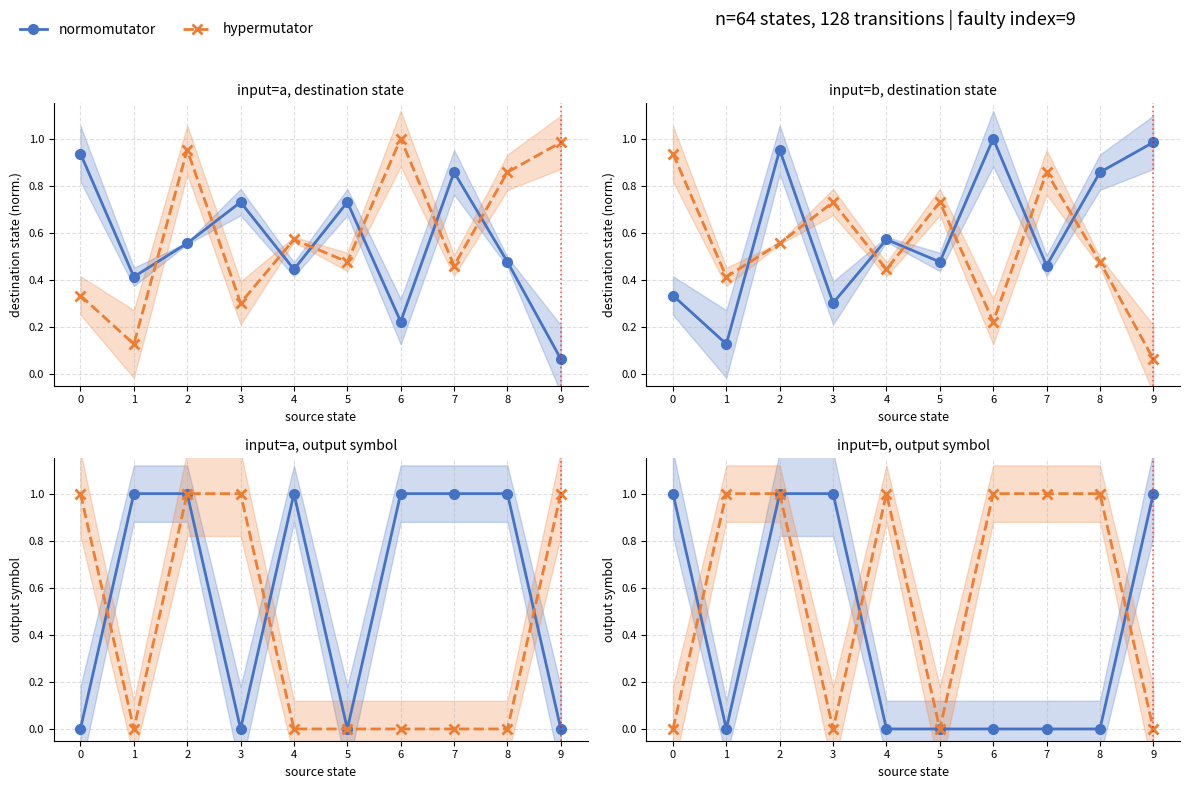

What is the difference between the hypermutator values at 5 and 1?

1